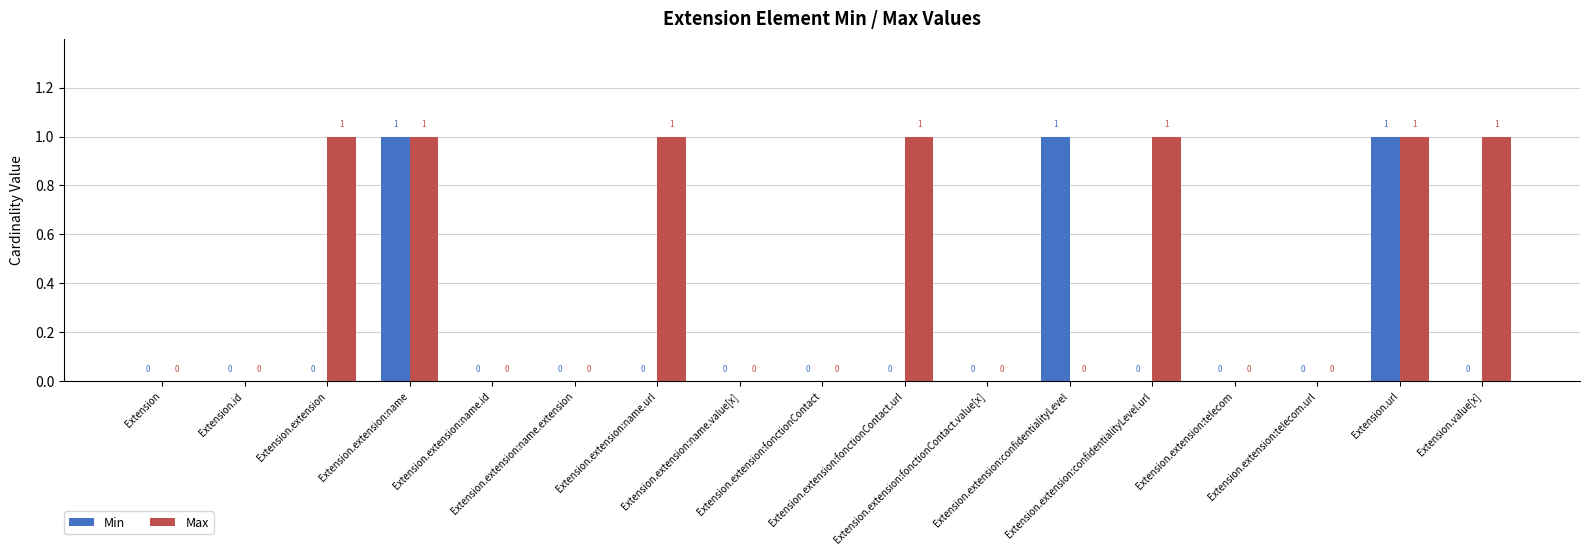

How many Min values are between 0 and 1?

17